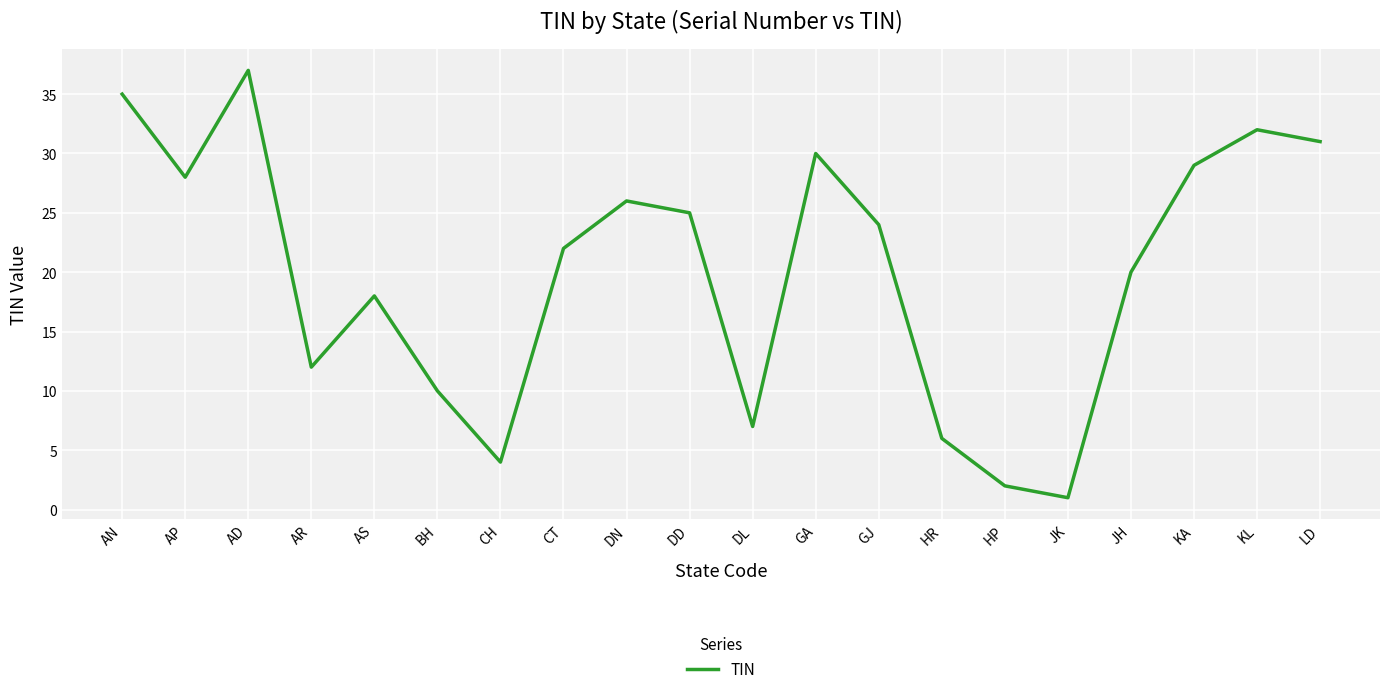

What is the difference between the values at AS and LD?

13